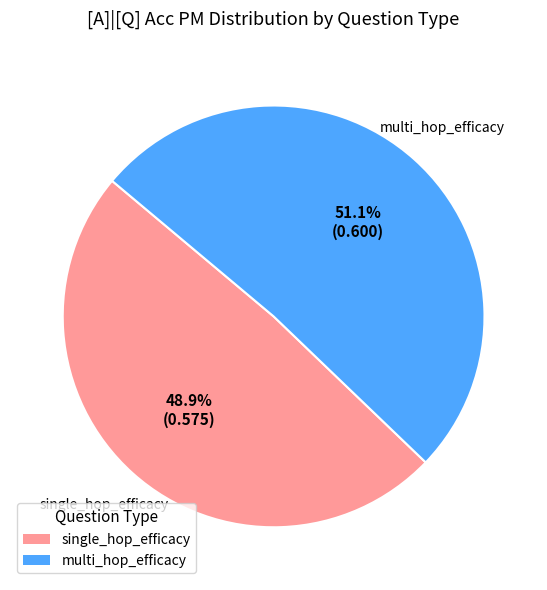

Does any single category account for the majority?

Yes